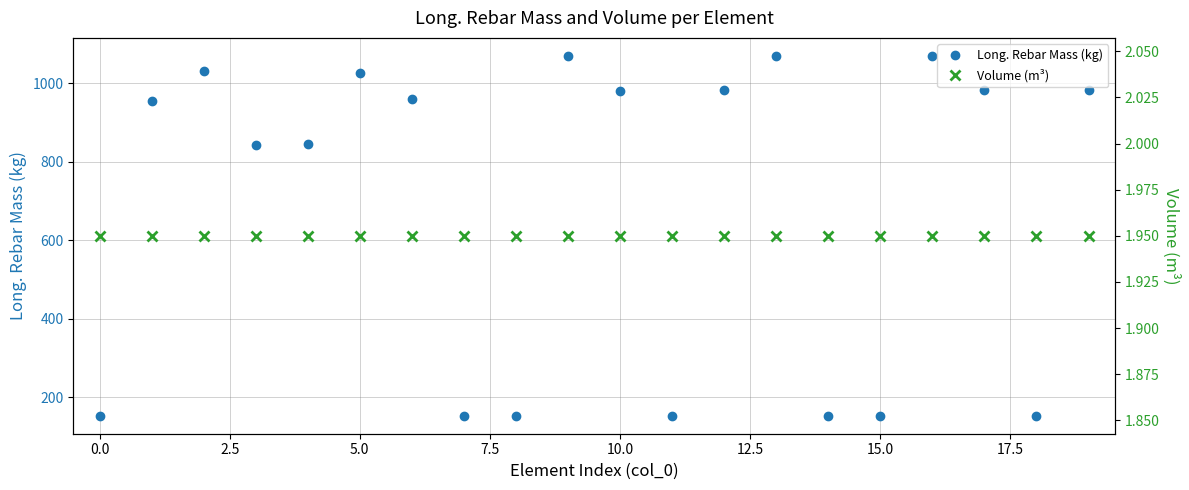

True or false: Long. Rebar Mass (kg) has a value of 261.0 at 15.0.

False